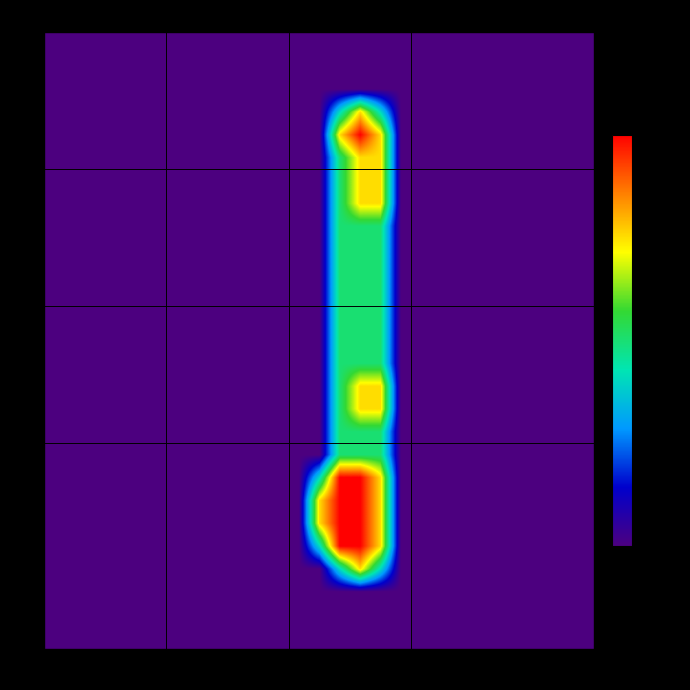

Reading left to right, transcribe all the data shown in this chart.

row_0: col_0=0.0	col_1=0.0	col_2=0.0	col_3=0.0	col_4=0.0	col_5=0.0	col_6=0.0	col_7=0.0	col_8=0.0	col_9=0.0	col_10=0.0	col_11=0.0	col_12=0.0	col_13=0.0	col_14=0.0	col_15=0.0	col_16=0.0	col_17=0.0	col_18=0.0	col_19=0.0	col_20=0.0	col_21=0.0	col_22=0.0	col_23=0.0	col_24=0.0	col_25=0.0	col_26=0.0
row_1: col_0=0.0	col_1=0.0	col_2=0.0	col_3=0.0	col_4=0.0	col_5=0.0	col_6=0.0	col_7=0.0	col_8=0.0	col_9=0.0	col_10=0.0	col_11=0.0	col_12=0.0	col_13=0.0	col_14=0.0	col_15=0.0	col_16=0.0	col_17=0.0	col_18=0.0	col_19=0.0	col_20=0.0	col_21=0.0	col_22=0.0	col_23=0.0	col_24=0.0	col_25=0.0	col_26=0.0
row_2: col_0=0.0	col_1=0.0	col_2=0.0	col_3=0.0	col_4=0.0	col_5=0.0	col_6=0.0	col_7=0.0	col_8=0.0	col_9=0.0	col_10=0.0	col_11=0.0	col_12=0.0	col_13=0.0	col_14=0.0	col_15=0.0	col_16=0.0	col_17=0.0	col_18=0.0	col_19=0.0	col_20=0.0	col_21=0.0	col_22=0.0	col_23=0.0	col_24=0.0	col_25=0.0	col_26=0.0
row_3: col_0=0.0	col_1=0.0	col_2=0.0	col_3=0.0	col_4=0.0	col_5=0.0	col_6=0.0	col_7=0.0	col_8=0.0	col_9=0.0	col_10=0.0	col_11=0.0	col_12=0.0	col_13=0.0	col_14=0.8	col_15=1.5	col_16=0.8	col_17=0.0	col_18=0.0	col_19=0.0	col_20=0.0	col_21=0.0	col_22=0.0	col_23=0.0	col_24=0.0	col_25=0.0	col_26=0.0
row_4: col_0=0.0	col_1=0.0	col_2=0.0	col_3=0.0	col_4=0.0	col_5=0.0	col_6=0.0	col_7=0.0	col_8=0.0	col_9=0.0	col_10=0.0	col_11=0.0	col_12=0.0	col_13=0.0	col_14=1.5	col_15=2.0	col_16=1.5	col_17=0.0	col_18=0.0	col_19=0.0	col_20=0.0	col_21=0.0	col_22=0.0	col_23=0.0	col_24=0.0	col_25=0.0	col_26=0.0
row_5: col_0=0.0	col_1=0.0	col_2=0.0	col_3=0.0	col_4=0.0	col_5=0.0	col_6=0.0	col_7=0.0	col_8=0.0	col_9=0.0	col_10=0.0	col_11=0.0	col_12=0.0	col_13=0.0	col_14=1.0	col_15=1.5	col_16=1.5	col_17=0.0	col_18=0.0	col_19=0.0	col_20=0.0	col_21=0.0	col_22=0.0	col_23=0.0	col_24=0.0	col_25=0.0	col_26=0.0
row_6: col_0=0.0	col_1=0.0	col_2=0.0	col_3=0.0	col_4=0.0	col_5=0.0	col_6=0.0	col_7=0.0	col_8=0.0	col_9=0.0	col_10=0.0	col_11=0.0	col_12=0.0	col_13=0.0	col_14=1.0	col_15=1.5	col_16=1.5	col_17=0.0	col_18=0.0	col_19=0.0	col_20=0.0	col_21=0.0	col_22=0.0	col_23=0.0	col_24=0.0	col_25=0.0	col_26=0.0
row_7: col_0=0.0	col_1=0.0	col_2=0.0	col_3=0.0	col_4=0.0	col_5=0.0	col_6=0.0	col_7=0.0	col_8=0.0	col_9=0.0	col_10=0.0	col_11=0.0	col_12=0.0	col_13=0.0	col_14=1.0	col_15=1.5	col_16=1.5	col_17=0.0	col_18=0.0	col_19=0.0	col_20=0.0	col_21=0.0	col_22=0.0	col_23=0.0	col_24=0.0	col_25=0.0	col_26=0.0
row_8: col_0=0.0	col_1=0.0	col_2=0.0	col_3=0.0	col_4=0.0	col_5=0.0	col_6=0.0	col_7=0.0	col_8=0.0	col_9=0.0	col_10=0.0	col_11=0.0	col_12=0.0	col_13=0.0	col_14=1.0	col_15=1.0	col_16=1.0	col_17=0.0	col_18=0.0	col_19=0.0	col_20=0.0	col_21=0.0	col_22=0.0	col_23=0.0	col_24=0.0	col_25=0.0	col_26=0.0
row_9: col_0=0.0	col_1=0.0	col_2=0.0	col_3=0.0	col_4=0.0	col_5=0.0	col_6=0.0	col_7=0.0	col_8=0.0	col_9=0.0	col_10=0.0	col_11=0.0	col_12=0.0	col_13=0.0	col_14=1.0	col_15=1.0	col_16=1.0	col_17=0.0	col_18=0.0	col_19=0.0	col_20=0.0	col_21=0.0	col_22=0.0	col_23=0.0	col_24=0.0	col_25=0.0	col_26=0.0
row_10: col_0=0.0	col_1=0.0	col_2=0.0	col_3=0.0	col_4=0.0	col_5=0.0	col_6=0.0	col_7=0.0	col_8=0.0	col_9=0.0	col_10=0.0	col_11=0.0	col_12=0.0	col_13=0.0	col_14=1.0	col_15=1.0	col_16=1.0	col_17=0.0	col_18=0.0	col_19=0.0	col_20=0.0	col_21=0.0	col_22=0.0	col_23=0.0	col_24=0.0	col_25=0.0	col_26=0.0
row_11: col_0=0.0	col_1=0.0	col_2=0.0	col_3=0.0	col_4=0.0	col_5=0.0	col_6=0.0	col_7=0.0	col_8=0.0	col_9=0.0	col_10=0.0	col_11=0.0	col_12=0.0	col_13=0.0	col_14=1.0	col_15=1.0	col_16=1.0	col_17=0.0	col_18=0.0	col_19=0.0	col_20=0.0	col_21=0.0	col_22=0.0	col_23=0.0	col_24=0.0	col_25=0.0	col_26=0.0
row_12: col_0=0.0	col_1=0.0	col_2=0.0	col_3=0.0	col_4=0.0	col_5=0.0	col_6=0.0	col_7=0.0	col_8=0.0	col_9=0.0	col_10=0.0	col_11=0.0	col_12=0.0	col_13=0.0	col_14=1.0	col_15=1.0	col_16=1.0	col_17=0.0	col_18=0.0	col_19=0.0	col_20=0.0	col_21=0.0	col_22=0.0	col_23=0.0	col_24=0.0	col_25=0.0	col_26=0.0
row_13: col_0=0.0	col_1=0.0	col_2=0.0	col_3=0.0	col_4=0.0	col_5=0.0	col_6=0.0	col_7=0.0	col_8=0.0	col_9=0.0	col_10=0.0	col_11=0.0	col_12=0.0	col_13=0.0	col_14=1.0	col_15=1.0	col_16=1.0	col_17=0.0	col_18=0.0	col_19=0.0	col_20=0.0	col_21=0.0	col_22=0.0	col_23=0.0	col_24=0.0	col_25=0.0	col_26=0.0
row_14: col_0=0.0	col_1=0.0	col_2=0.0	col_3=0.0	col_4=0.0	col_5=0.0	col_6=0.0	col_7=0.0	col_8=0.0	col_9=0.0	col_10=0.0	col_11=0.0	col_12=0.0	col_13=0.0	col_14=1.0	col_15=1.0	col_16=1.0	col_17=0.0	col_18=0.0	col_19=0.0	col_20=0.0	col_21=0.0	col_22=0.0	col_23=0.0	col_24=0.0	col_25=0.0	col_26=0.0
row_15: col_0=0.0	col_1=0.0	col_2=0.0	col_3=0.0	col_4=0.0	col_5=0.0	col_6=0.0	col_7=0.0	col_8=0.0	col_9=0.0	col_10=0.0	col_11=0.0	col_12=0.0	col_13=0.0	col_14=1.0	col_15=1.5	col_16=1.5	col_17=0.0	col_18=0.0	col_19=0.0	col_20=0.0	col_21=0.0	col_22=0.0	col_23=0.0	col_24=0.0	col_25=0.0	col_26=0.0
row_16: col_0=0.0	col_1=0.0	col_2=0.0	col_3=0.0	col_4=0.0	col_5=0.0	col_6=0.0	col_7=0.0	col_8=0.0	col_9=0.0	col_10=0.0	col_11=0.0	col_12=0.0	col_13=0.0	col_14=1.0	col_15=1.5	col_16=1.5	col_17=0.0	col_18=0.0	col_19=0.0	col_20=0.0	col_21=0.0	col_22=0.0	col_23=0.0	col_24=0.0	col_25=0.0	col_26=0.0
row_17: col_0=0.0	col_1=0.0	col_2=0.0	col_3=0.0	col_4=0.0	col_5=0.0	col_6=0.0	col_7=0.0	col_8=0.0	col_9=0.0	col_10=0.0	col_11=0.0	col_12=0.0	col_13=0.0	col_14=1.0	col_15=1.0	col_16=1.0	col_17=0.0	col_18=0.0	col_19=0.0	col_20=0.0	col_21=0.0	col_22=0.0	col_23=0.0	col_24=0.0	col_25=0.0	col_26=0.0
row_18: col_0=0.0	col_1=0.0	col_2=0.0	col_3=0.0	col_4=0.0	col_5=0.0	col_6=0.0	col_7=0.0	col_8=0.0	col_9=0.0	col_10=0.0	col_11=0.0	col_12=0.0	col_13=0.0	col_14=1.0	col_15=1.0	col_16=1.0	col_17=0.0	col_18=0.0	col_19=0.0	col_20=0.0	col_21=0.0	col_22=0.0	col_23=0.0	col_24=0.0	col_25=0.0	col_26=0.0
row_19: col_0=0.0	col_1=0.0	col_2=0.0	col_3=0.0	col_4=0.0	col_5=0.0	col_6=0.0	col_7=0.0	col_8=0.0	col_9=0.0	col_10=0.0	col_11=0.0	col_12=0.0	col_13=0.8	col_14=2.0	col_15=2.0	col_16=1.5	col_17=0.0	col_18=0.0	col_19=0.0	col_20=0.0	col_21=0.0	col_22=0.0	col_23=0.0	col_24=0.0	col_25=0.0	col_26=0.0
row_20: col_0=0.0	col_1=0.0	col_2=0.0	col_3=0.0	col_4=0.0	col_5=0.0	col_6=0.0	col_7=0.0	col_8=0.0	col_9=0.0	col_10=0.0	col_11=0.0	col_12=0.0	col_13=1.5	col_14=2.0	col_15=2.0	col_16=1.5	col_17=0.0	col_18=0.0	col_19=0.0	col_20=0.0	col_21=0.0	col_22=0.0	col_23=0.0	col_24=0.0	col_25=0.0	col_26=0.0
row_21: col_0=0.0	col_1=0.0	col_2=0.0	col_3=0.0	col_4=0.0	col_5=0.0	col_6=0.0	col_7=0.0	col_8=0.0	col_9=0.0	col_10=0.0	col_11=0.0	col_12=0.0	col_13=1.5	col_14=2.0	col_15=2.0	col_16=1.5	col_17=0.0	col_18=0.0	col_19=0.0	col_20=0.0	col_21=0.0	col_22=0.0	col_23=0.0	col_24=0.0	col_25=0.0	col_26=0.0
row_22: col_0=0.0	col_1=0.0	col_2=0.0	col_3=0.0	col_4=0.0	col_5=0.0	col_6=0.0	col_7=0.0	col_8=0.0	col_9=0.0	col_10=0.0	col_11=0.0	col_12=0.0	col_13=0.8	col_14=2.0	col_15=2.0	col_16=1.5	col_17=0.0	col_18=0.0	col_19=0.0	col_20=0.0	col_21=0.0	col_22=0.0	col_23=0.0	col_24=0.0	col_25=0.0	col_26=0.0
row_23: col_0=0.0	col_1=0.0	col_2=0.0	col_3=0.0	col_4=0.0	col_5=0.0	col_6=0.0	col_7=0.0	col_8=0.0	col_9=0.0	col_10=0.0	col_11=0.0	col_12=0.0	col_13=0.0	col_14=0.8	col_15=1.5	col_16=0.8	col_17=0.0	col_18=0.0	col_19=0.0	col_20=0.0	col_21=0.0	col_22=0.0	col_23=0.0	col_24=0.0	col_25=0.0	col_26=0.0
row_24: col_0=0.0	col_1=0.0	col_2=0.0	col_3=0.0	col_4=0.0	col_5=0.0	col_6=0.0	col_7=0.0	col_8=0.0	col_9=0.0	col_10=0.0	col_11=0.0	col_12=0.0	col_13=0.0	col_14=0.0	col_15=0.0	col_16=0.0	col_17=0.0	col_18=0.0	col_19=0.0	col_20=0.0	col_21=0.0	col_22=0.0	col_23=0.0	col_24=0.0	col_25=0.0	col_26=0.0
row_25: col_0=0.0	col_1=0.0	col_2=0.0	col_3=0.0	col_4=0.0	col_5=0.0	col_6=0.0	col_7=0.0	col_8=0.0	col_9=0.0	col_10=0.0	col_11=0.0	col_12=0.0	col_13=0.0	col_14=0.0	col_15=0.0	col_16=0.0	col_17=0.0	col_18=0.0	col_19=0.0	col_20=0.0	col_21=0.0	col_22=0.0	col_23=0.0	col_24=0.0	col_25=0.0	col_26=0.0
row_26: col_0=0.0	col_1=0.0	col_2=0.0	col_3=0.0	col_4=0.0	col_5=0.0	col_6=0.0	col_7=0.0	col_8=0.0	col_9=0.0	col_10=0.0	col_11=0.0	col_12=0.0	col_13=0.0	col_14=0.0	col_15=0.0	col_16=0.0	col_17=0.0	col_18=0.0	col_19=0.0	col_20=0.0	col_21=0.0	col_22=0.0	col_23=0.0	col_24=0.0	col_25=0.0	col_26=0.0